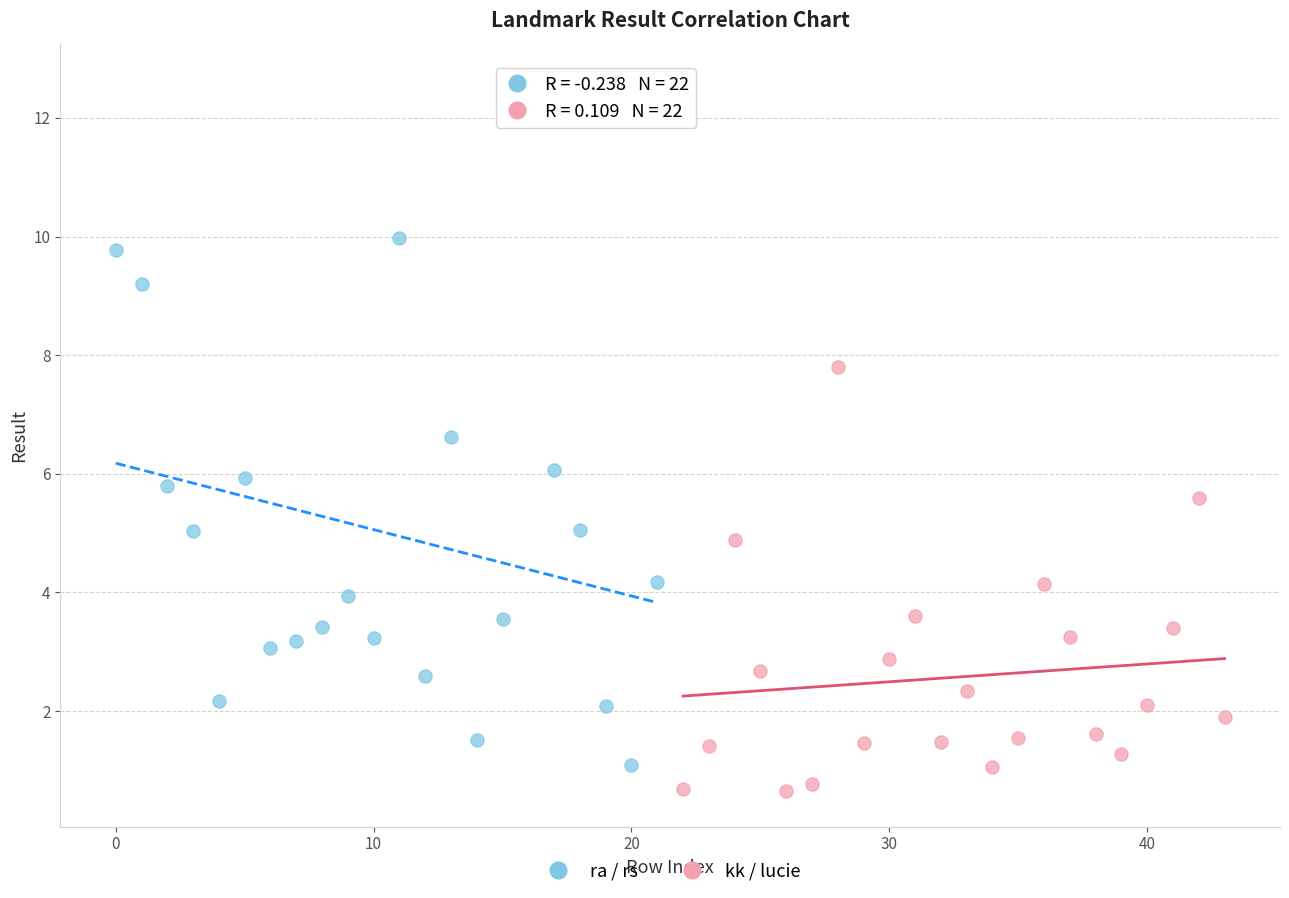

Which series contains the highest Y value?

ra / rs